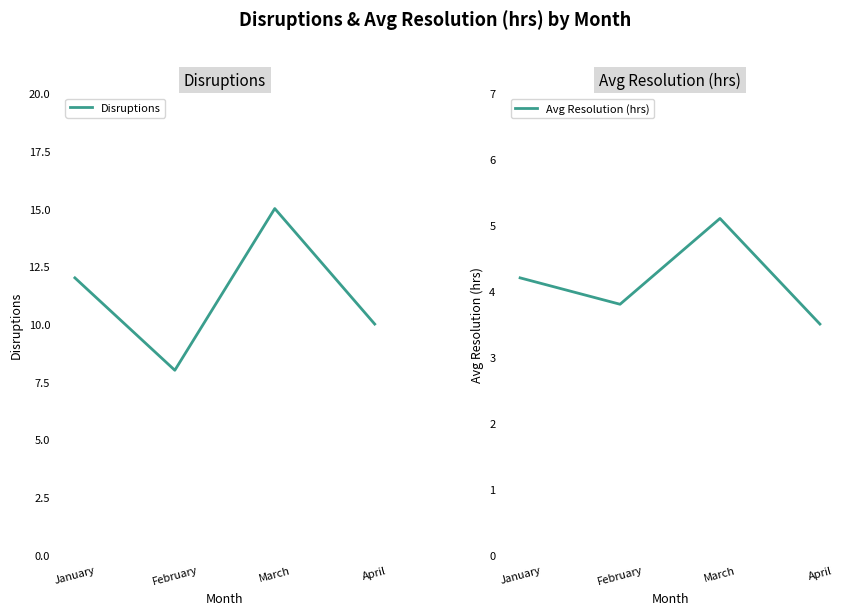

What is the value of the Disruptions point at the 2nd from the left?

8.0